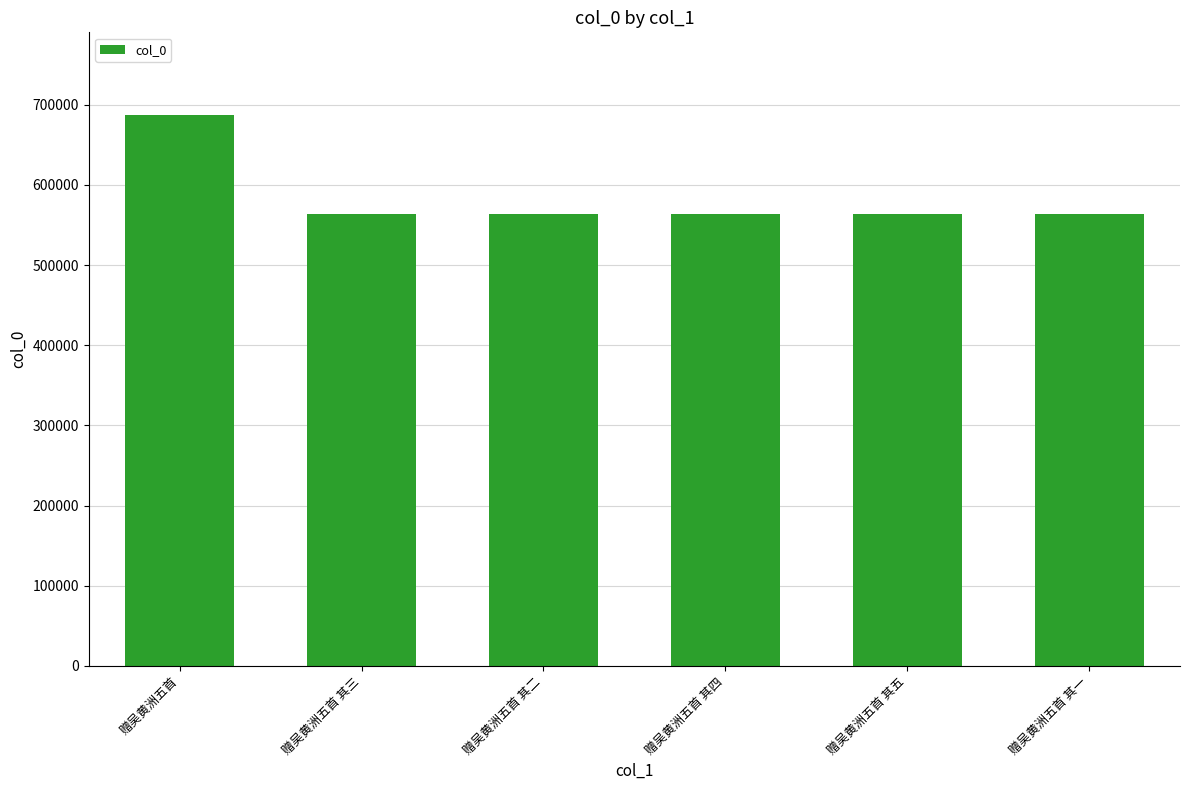

Approximately how many times larger is the value at 赠吴黄洲五首 其三 compared to 赠吴黄洲五首 其五?

1.0